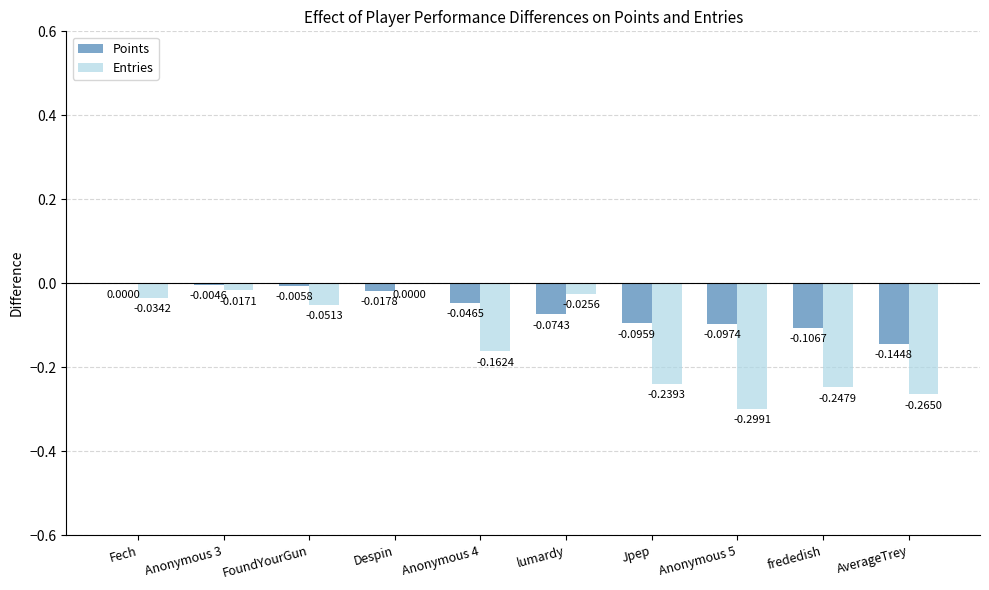

At which label is Points closest to 0?

Fech